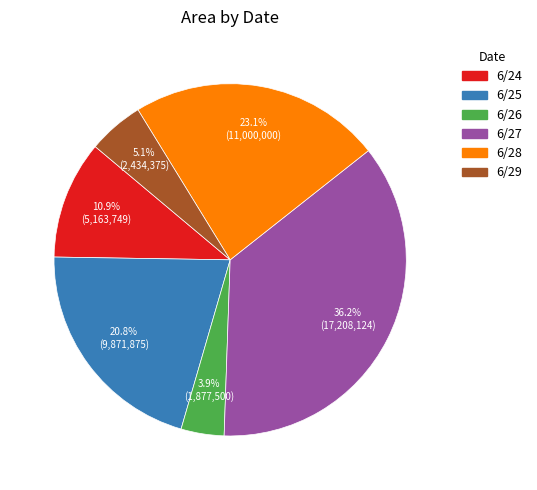

How many segments does this pie chart have?

6